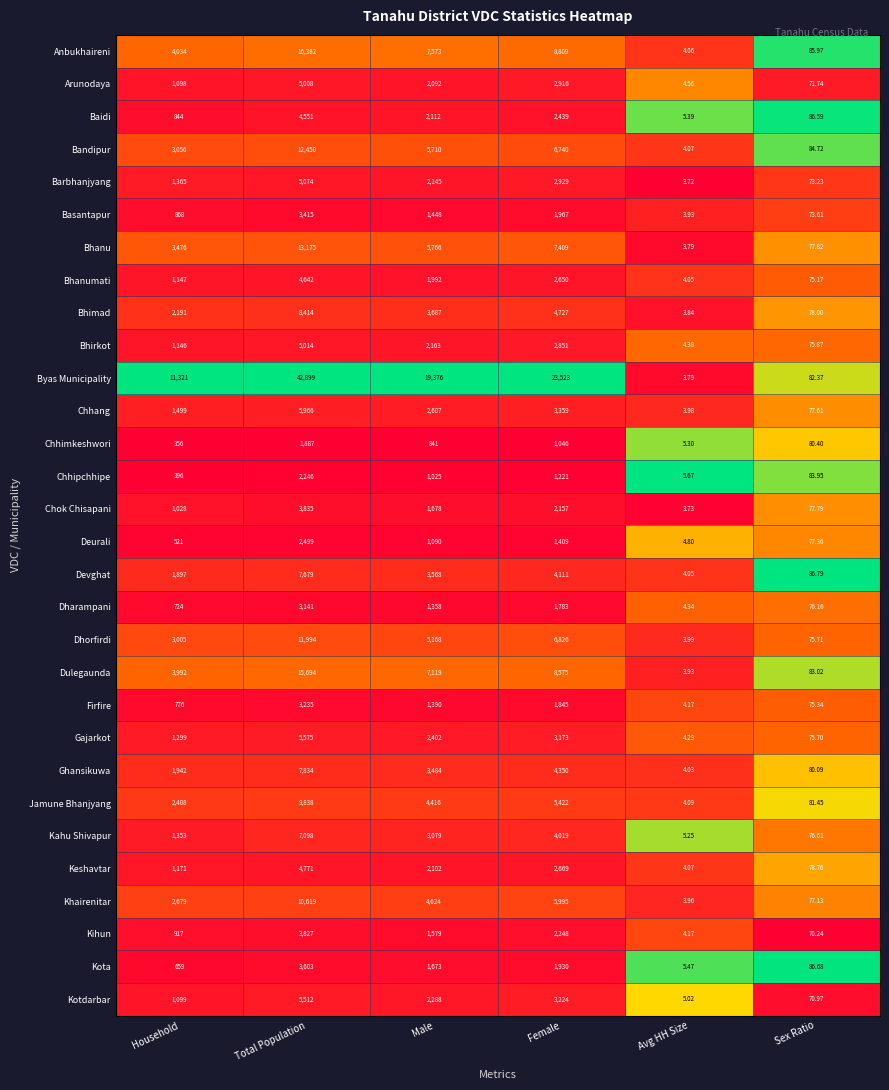

At which label does Baidi first exceed 2112?

Total Population